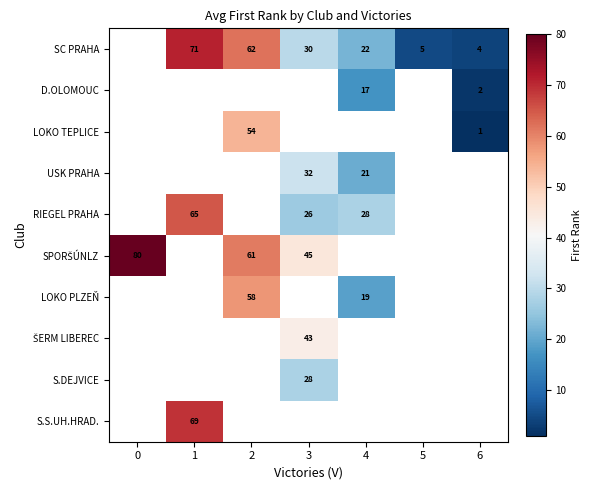

What is the smallest value displayed?

1.0